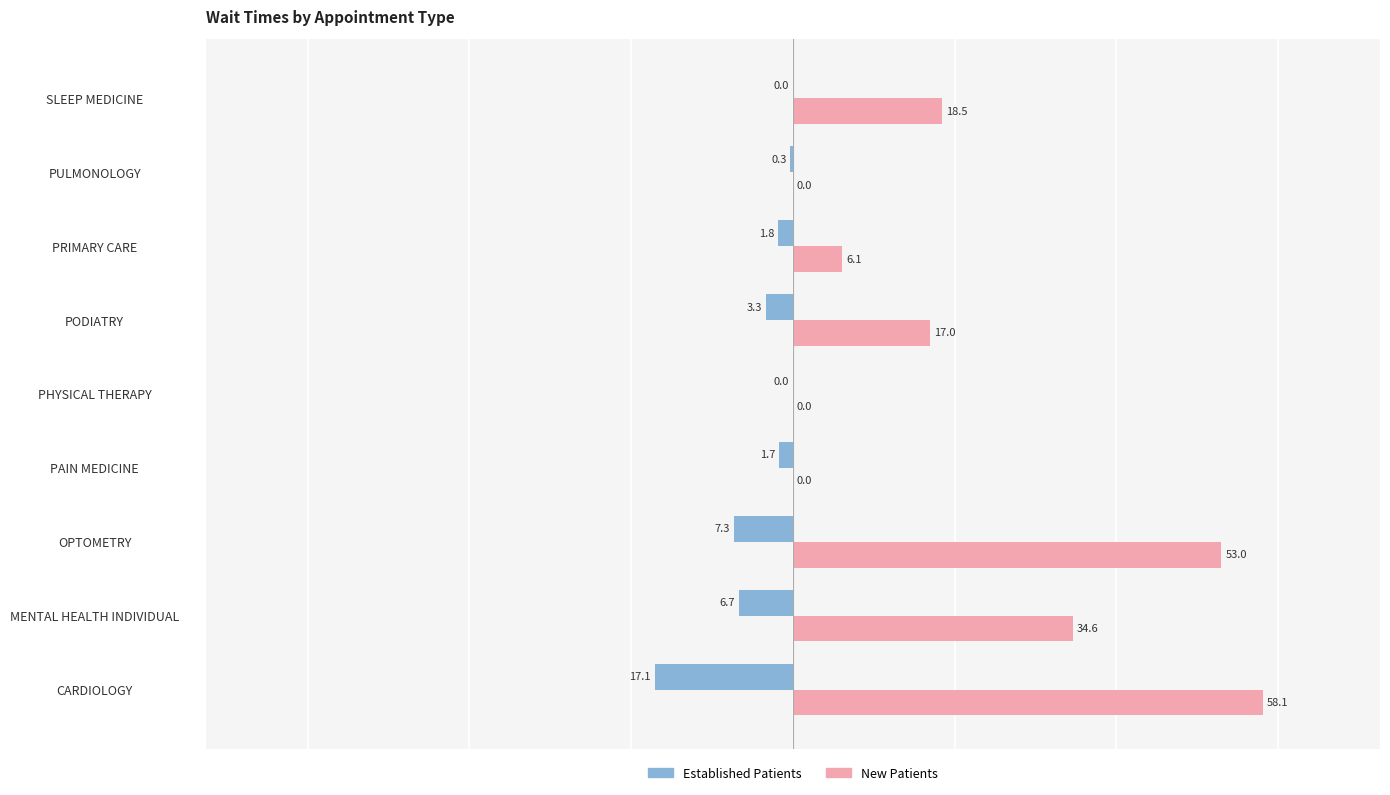

Is the value of New Patients at PODIATRY greater than the value of Established Patients at PODIATRY?

Yes